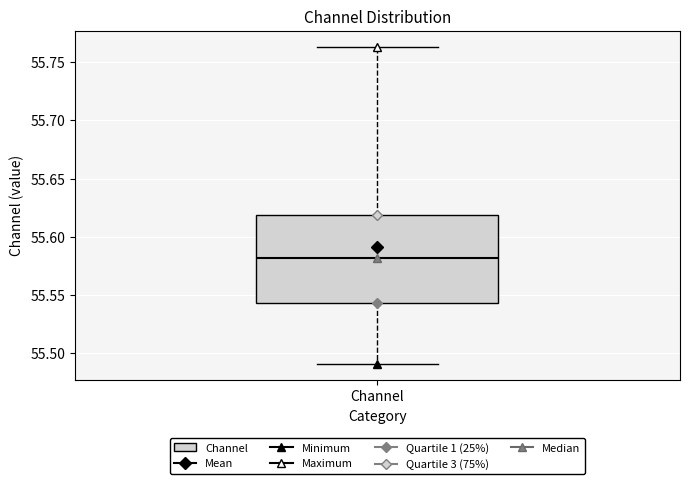

Where does the lower whisker of the box for Channel end on the y-axis? The values are not printed on the chart, so give them approximately, as read against the axis.

55.490